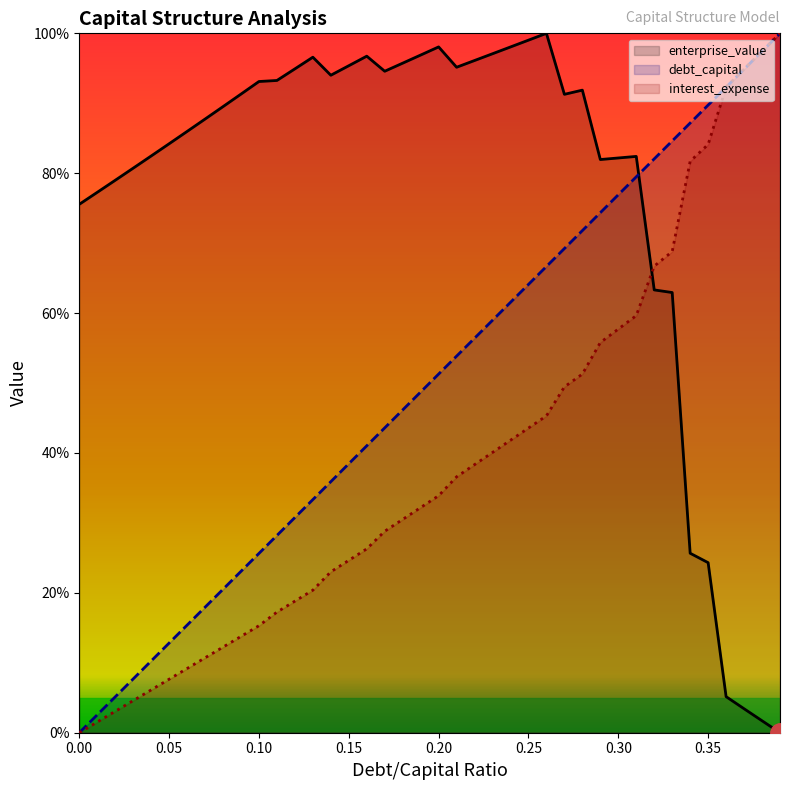

At which label does enterprise_value first exceed 91?

0.09